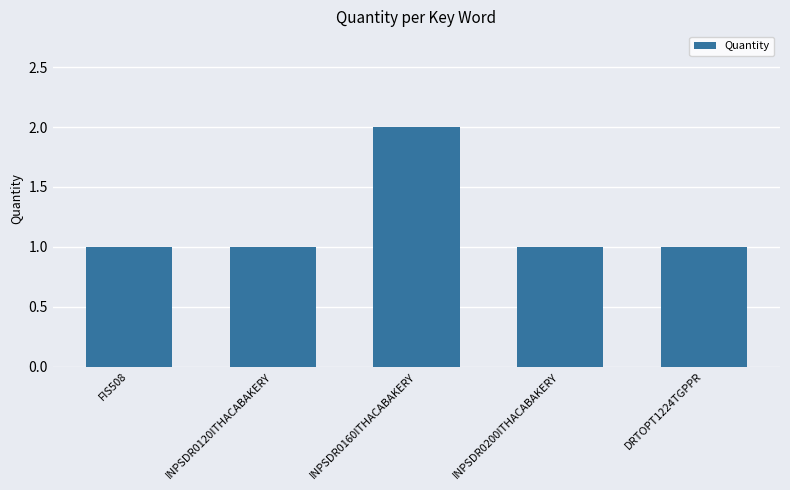

Count the values in the range 1 to 2.

5